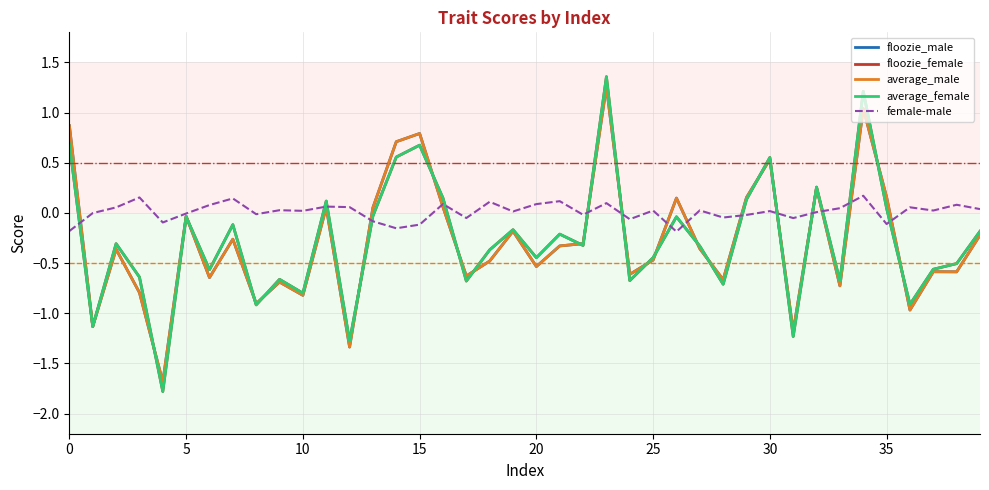

Which series has the largest total across all categories?

female-male